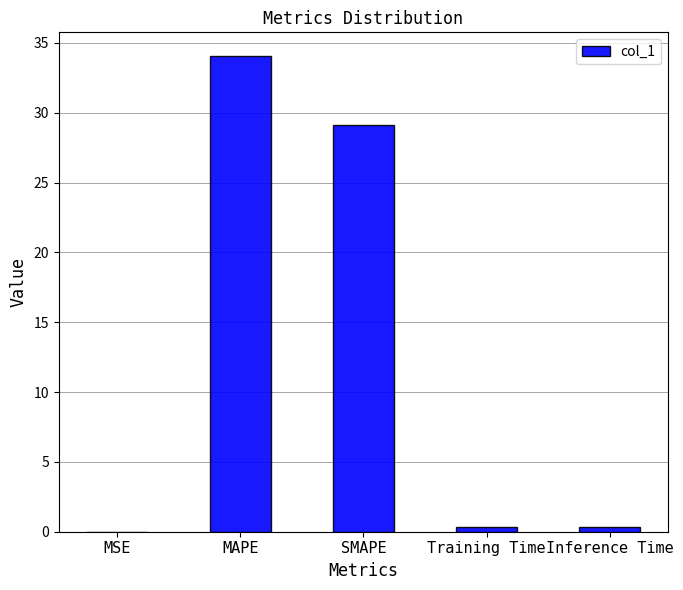

Which category has the highest value across all series?

MAPE